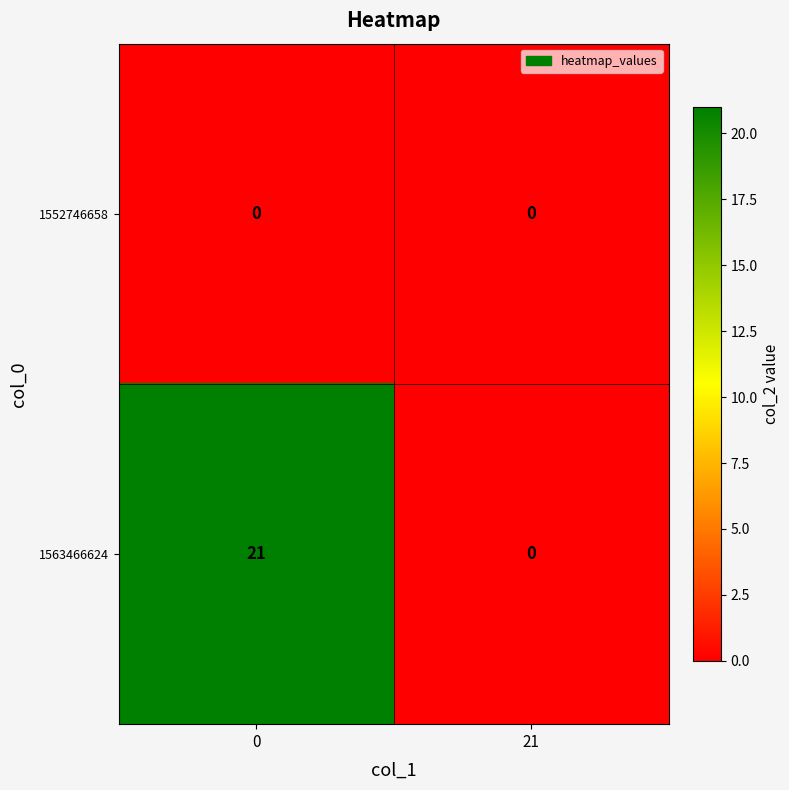

Is it true that 1552746658 equals 0 at 0?

True